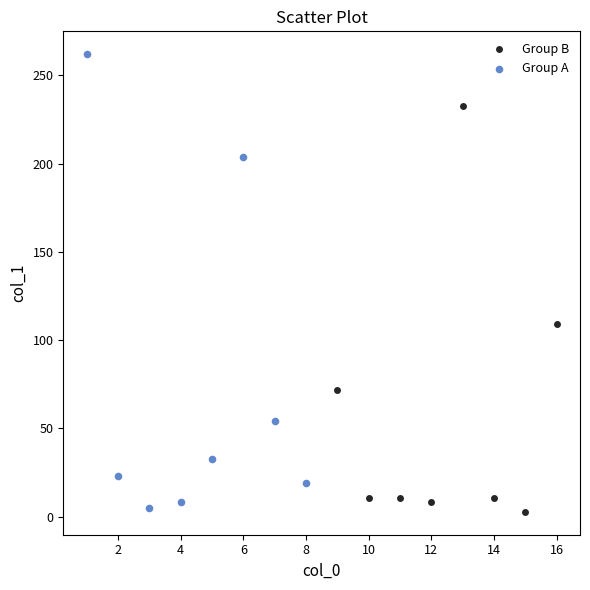

Which series reaches the maximum Y coordinate?

Group A